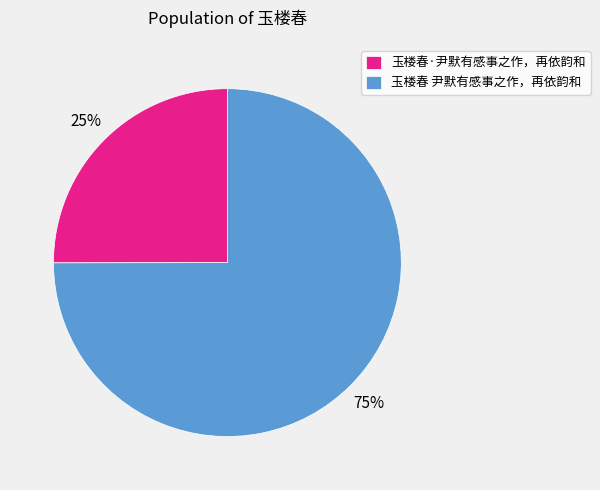

Is there a majority slice in this chart?

Yes